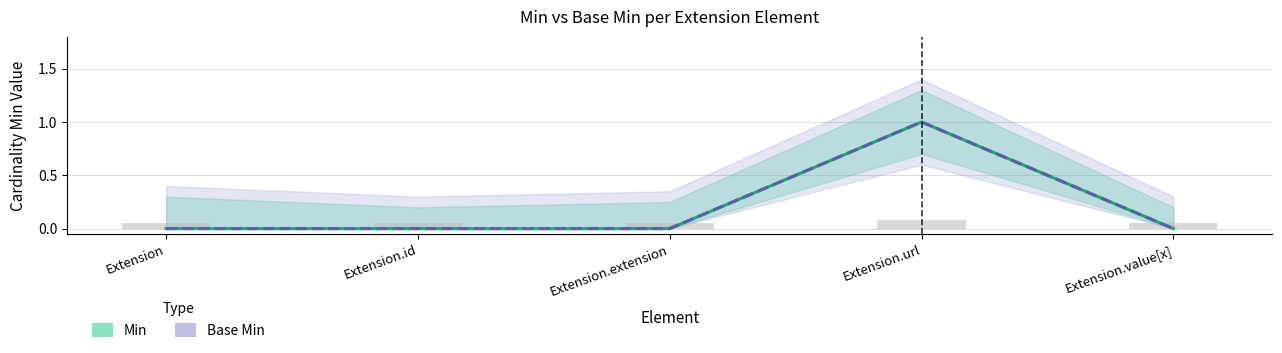

Rank the series at Extension.id from highest to lowest value.

Min, Base Min